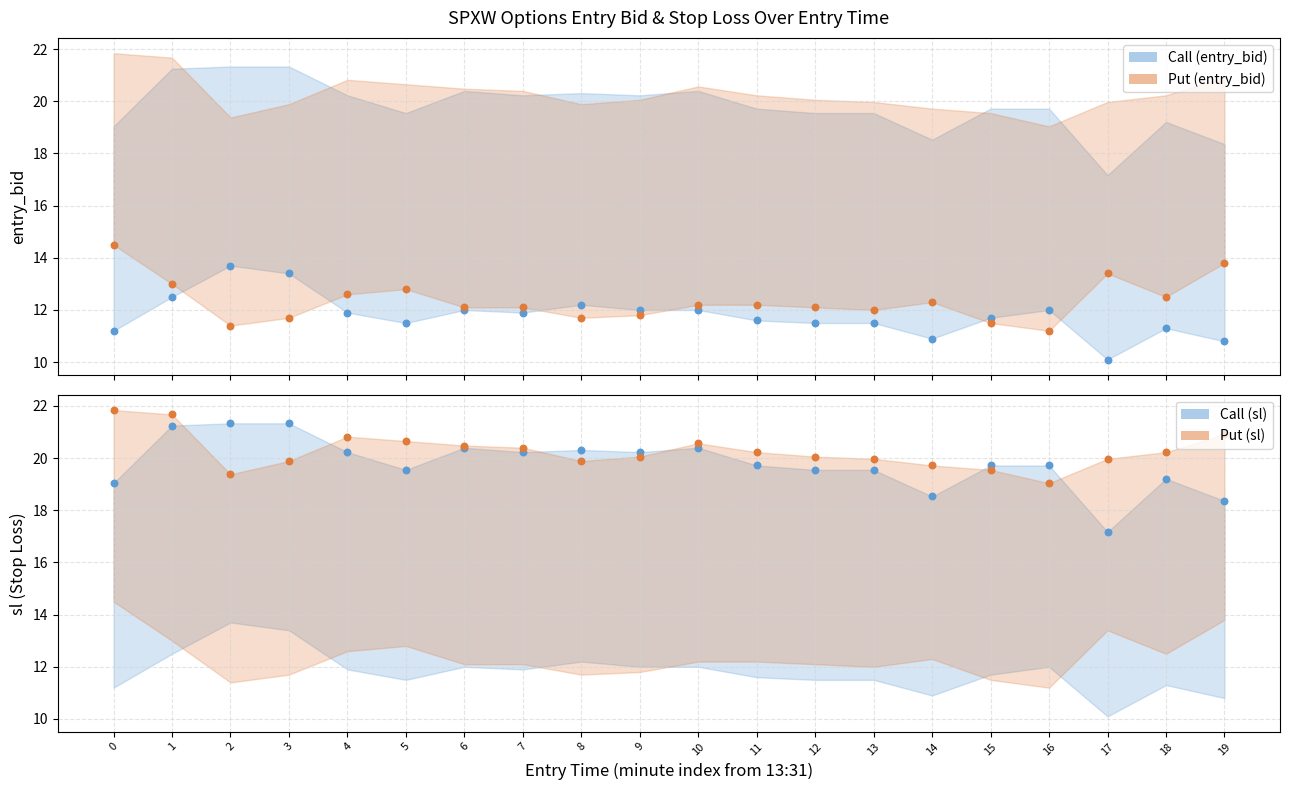

Which series has the largest total across all categories?

Put (sl)